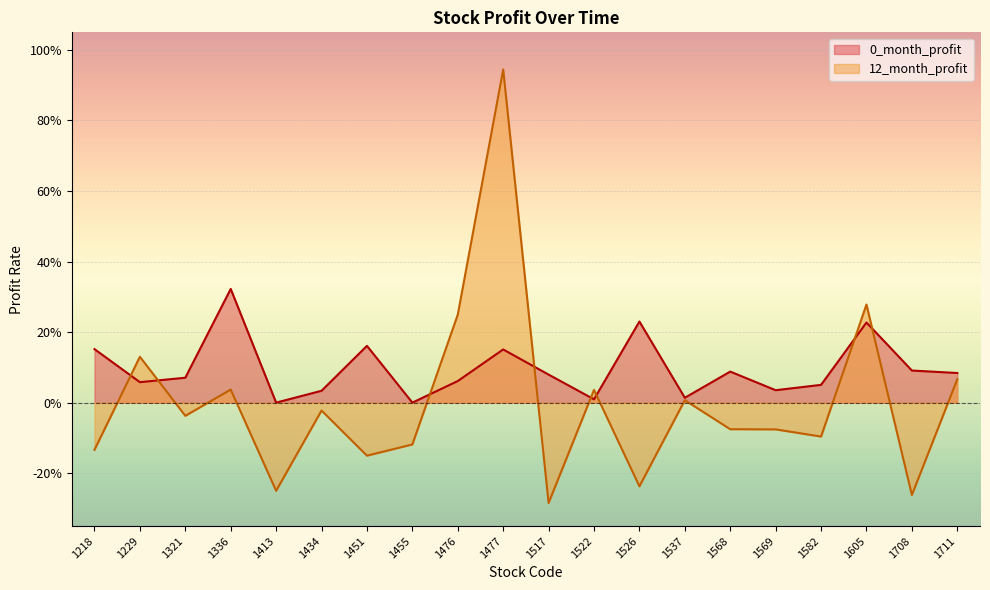

Where is the first local minimum for 0_month_profit?

1229